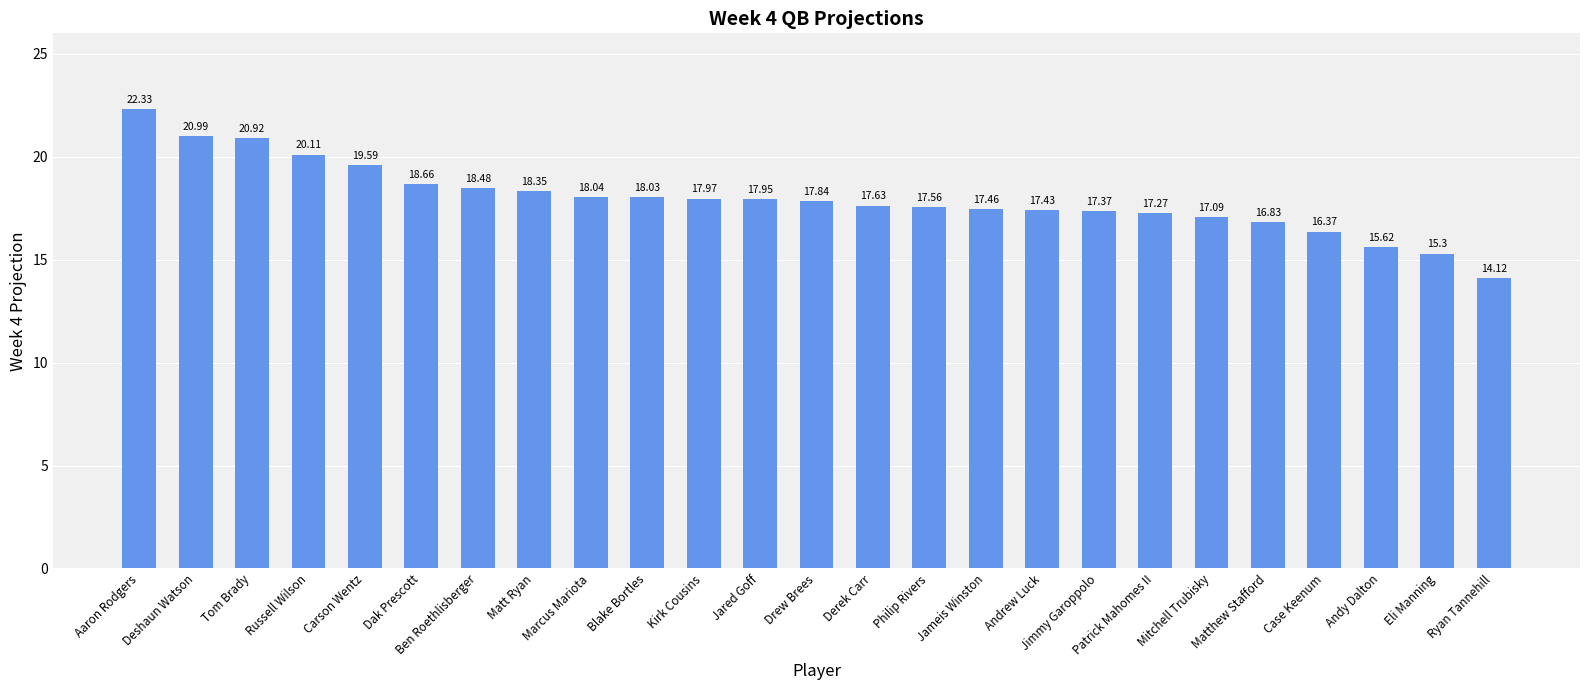

What is the label of the 23rd bar from the left?

Andy Dalton